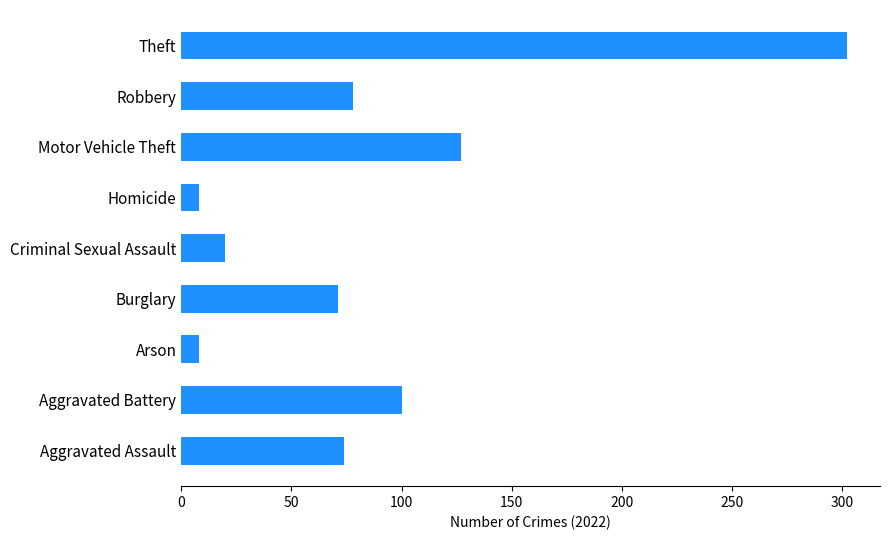

Where is the data nearest to the value 155?

Motor Vehicle Theft